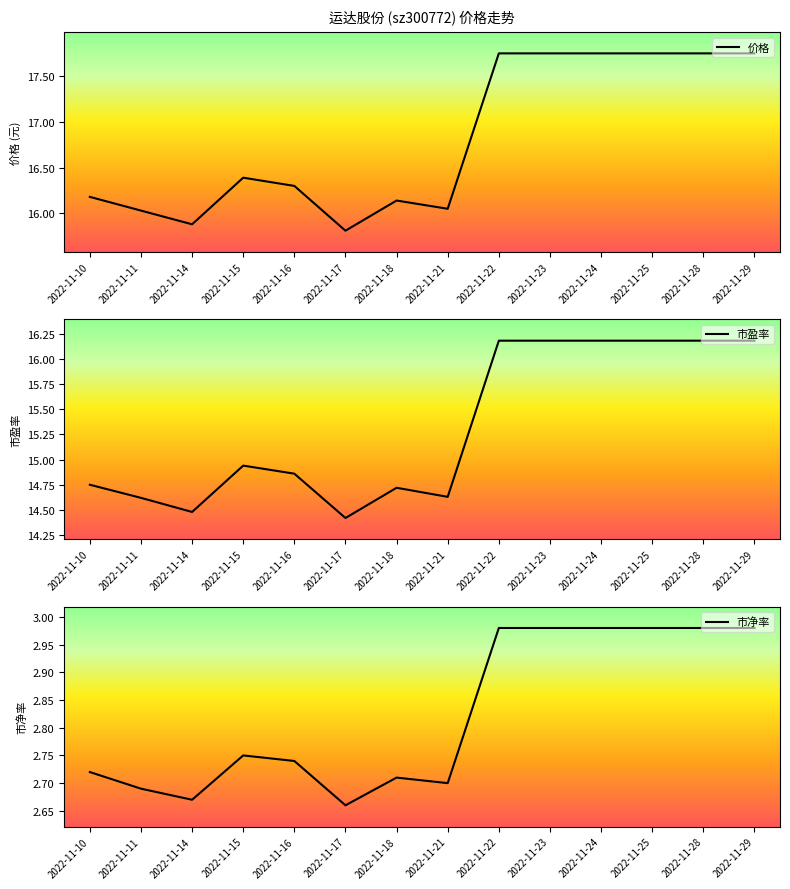

What is the difference between the maximum and second lowest values in the 市盈率 series?

1.7